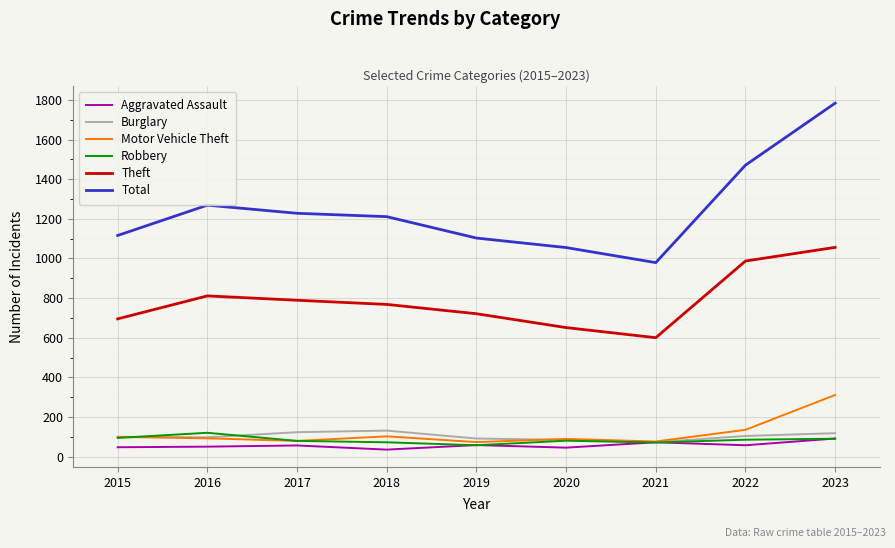

True or false: Burglary and Total intersect in this chart.

False